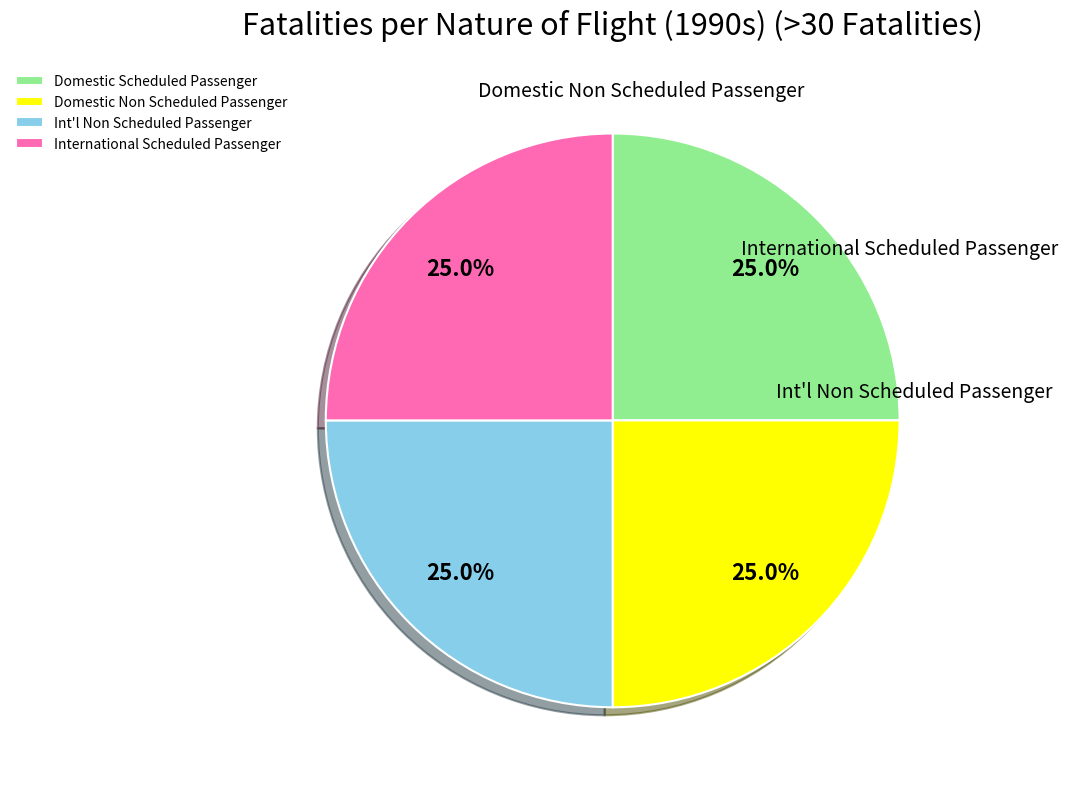

Is Int'l Non Scheduled Passenger the majority of the pie?

No